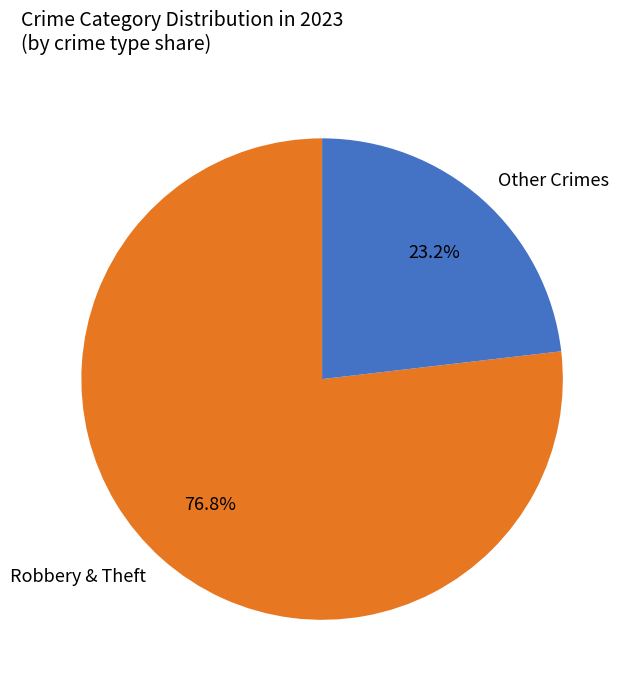

Approximately how many times larger is the value at Other Crimes compared to Robbery & Theft?

0.3